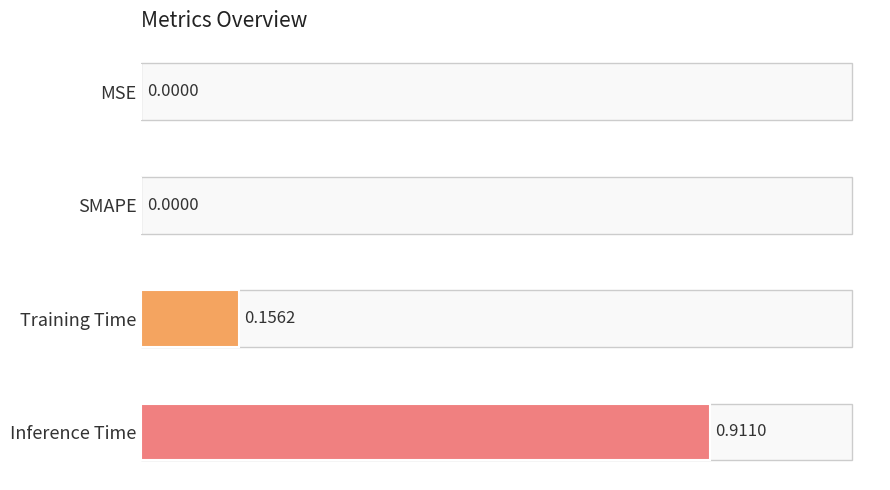

At which category does the chart reach its peak across all series?

Inference Time